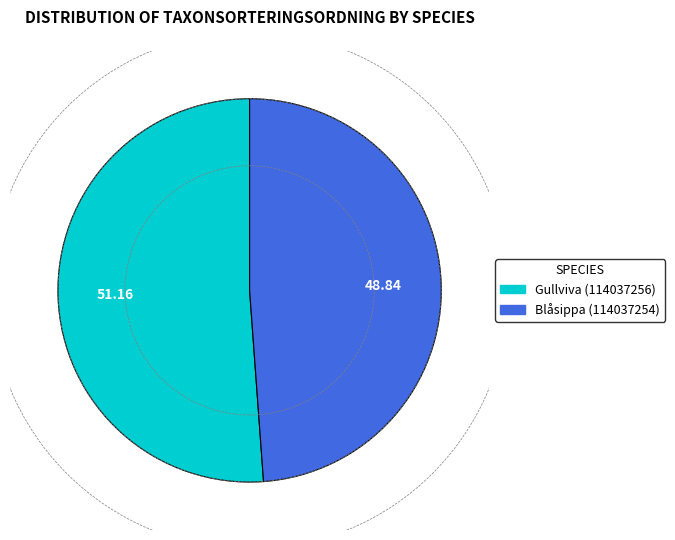

Which slice is the smallest?

Blåsippa (114037254)